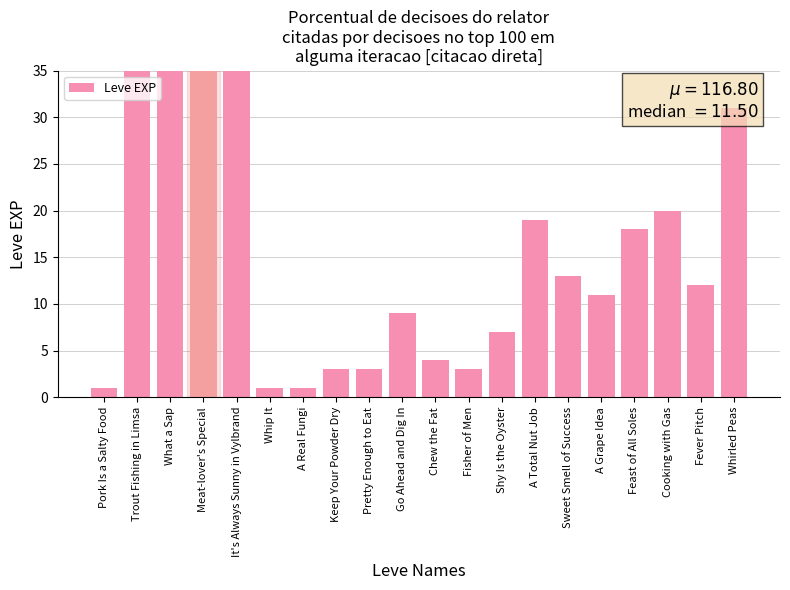

How many bars are there in total?

20